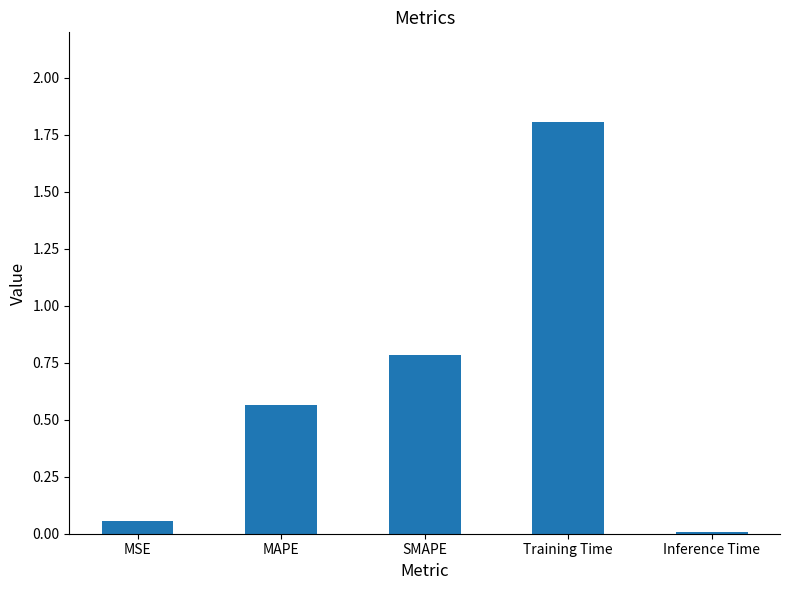

Does the chart contain stacked bars?

No